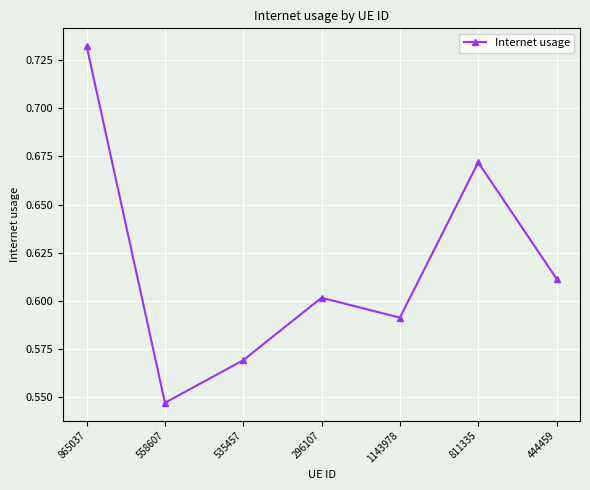

What is the label of the 2nd point from the right?

811335